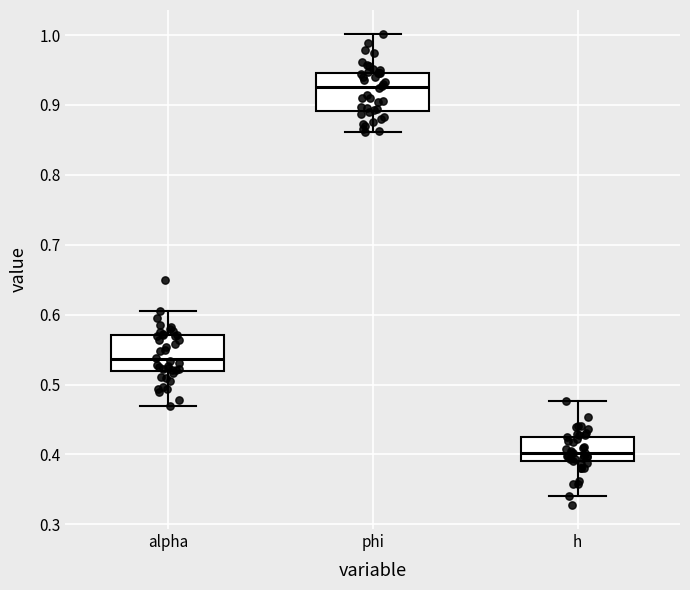

Reading left to right, transcribe this box plot: for each box, give where its median line is, the range the box spans, and where its two whiskers end, as read against the y-axis. The values are not printed on the chart, so give them approximately, as read against the axis.

alpha: median 0.54, box 0.52 to 0.57, whiskers 0.47 to 0.61
phi: median 0.93, box 0.89 to 0.95, whiskers 0.86 to 1.00
h: median 0.40, box 0.39 to 0.43, whiskers 0.34 to 0.48